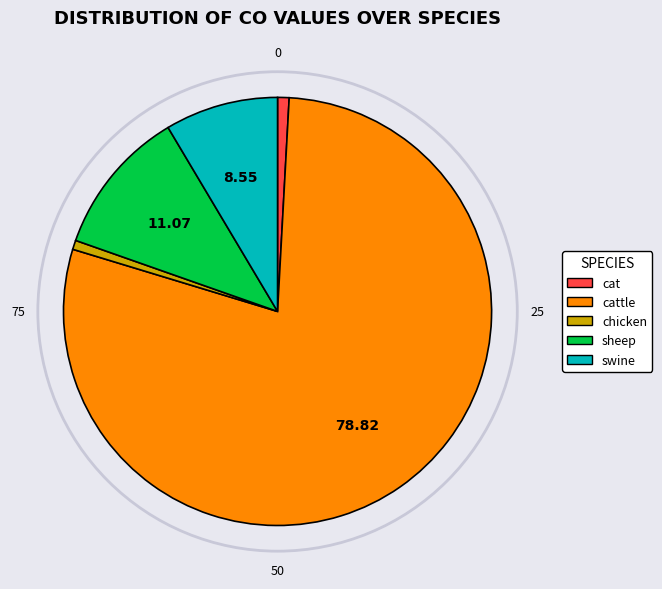

Do swine and chicken together represent more than half of the pie?

No